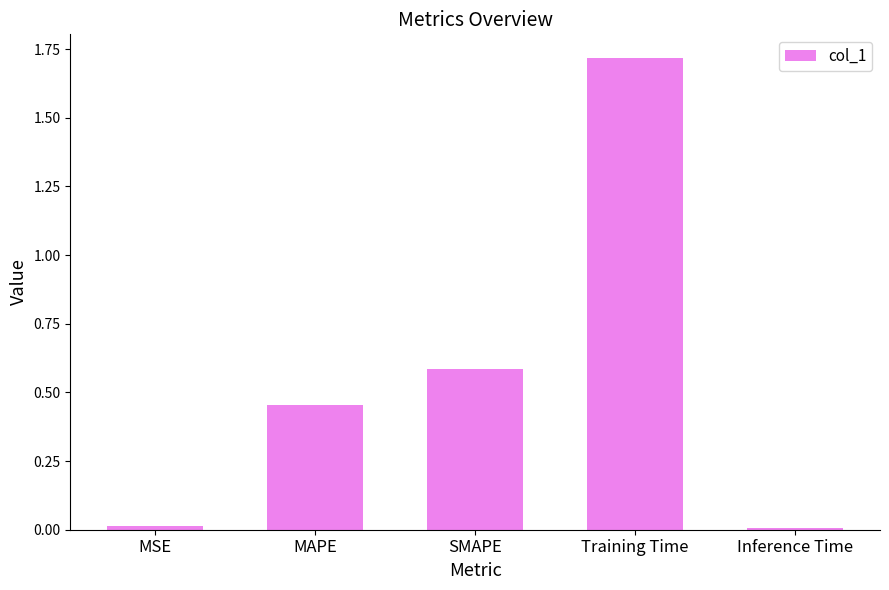

What is the greatest value displayed?

1.7